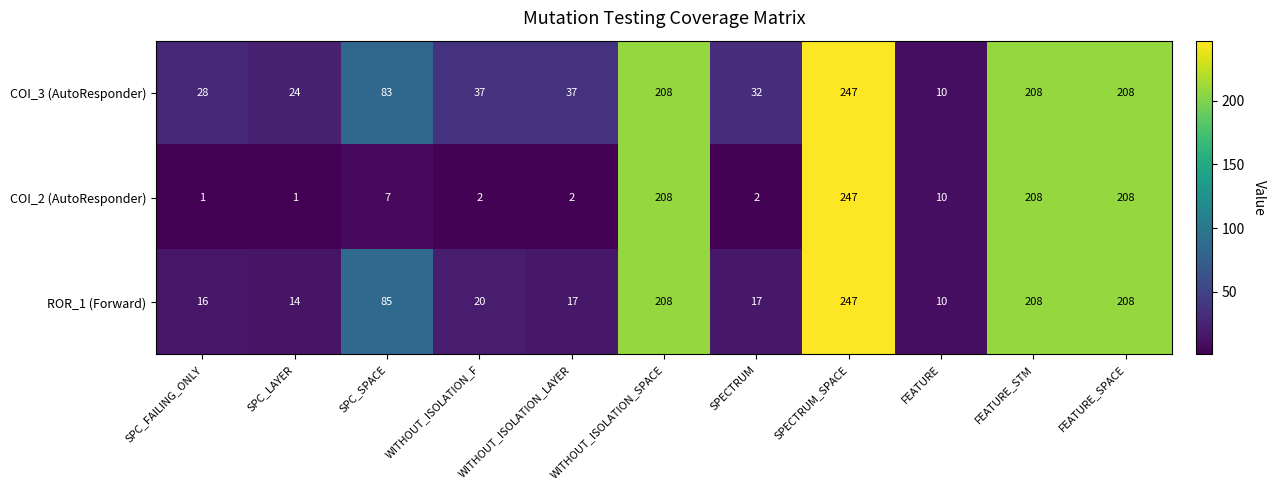

How many categories are shown in the chart?

11